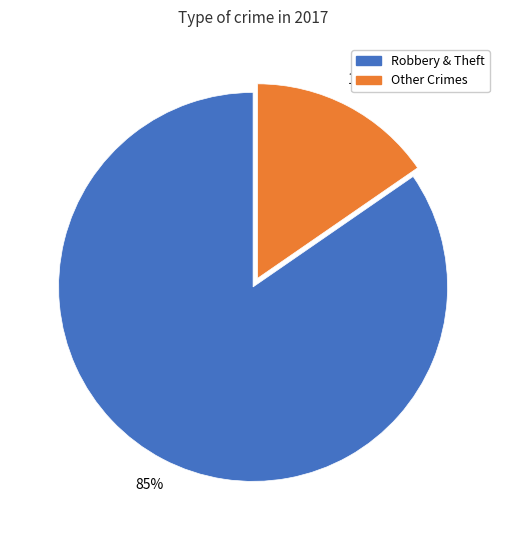

Is there any slice that represents more than half of the pie?

Yes